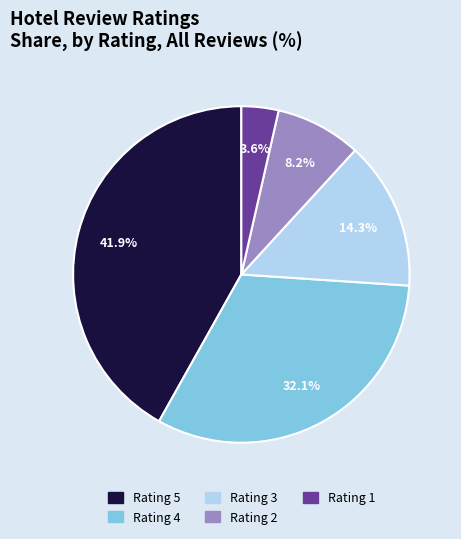

Which slice is the largest?

Rating 5